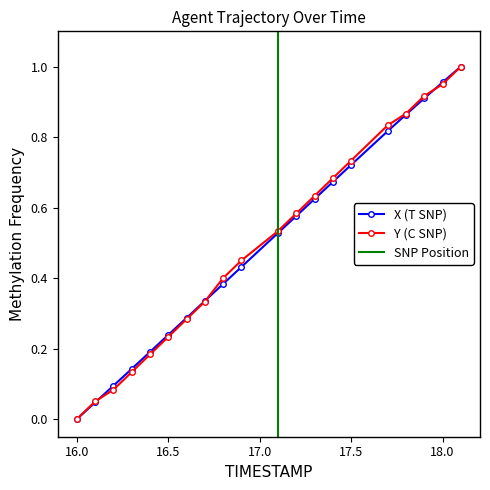

What is the value of the X point at the 7th from the left?

0.3